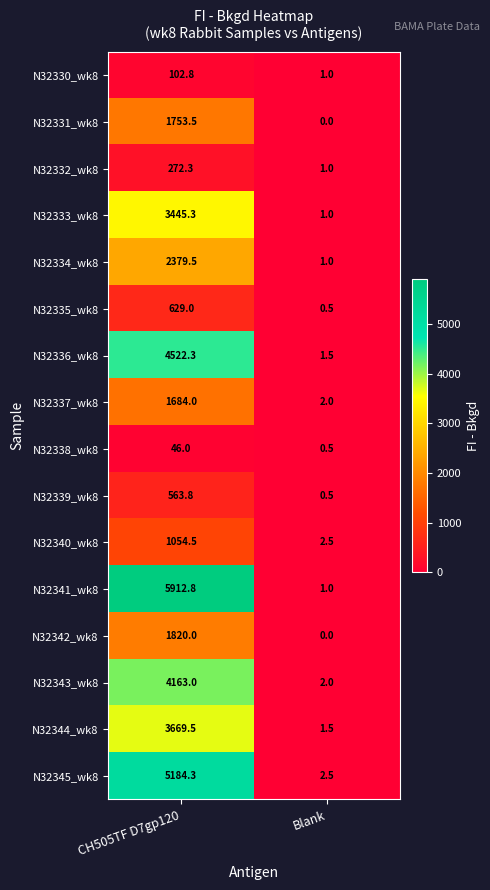

Which series has the largest total across all categories?

N32341_wk8